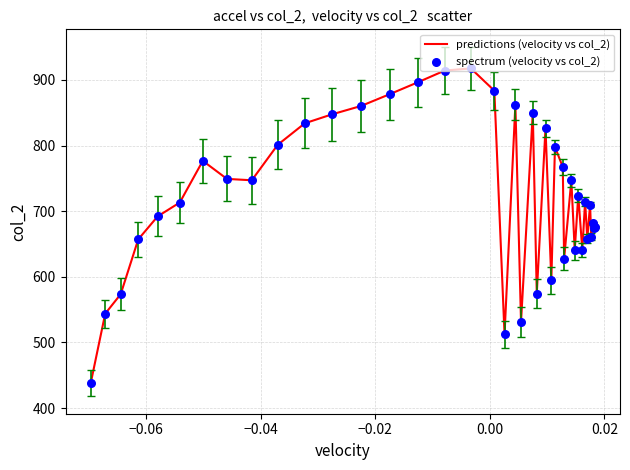

What is the difference between the maximum and minimum values?

479.4